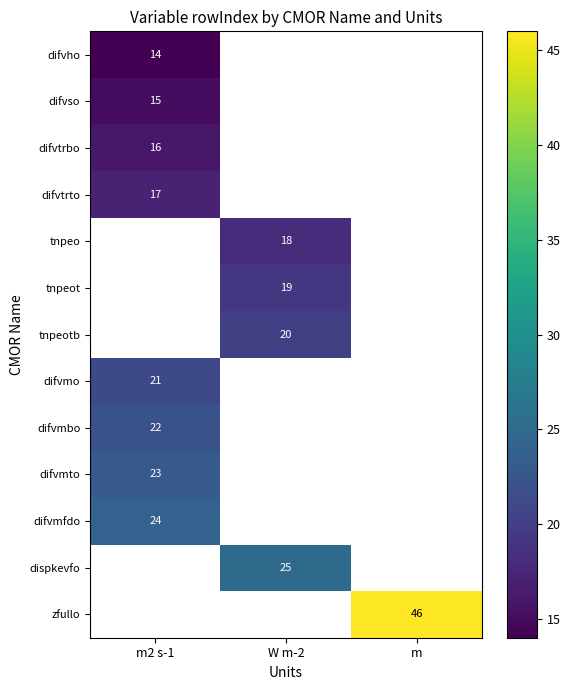

Which category has the lowest value across all series?

m2 s-1